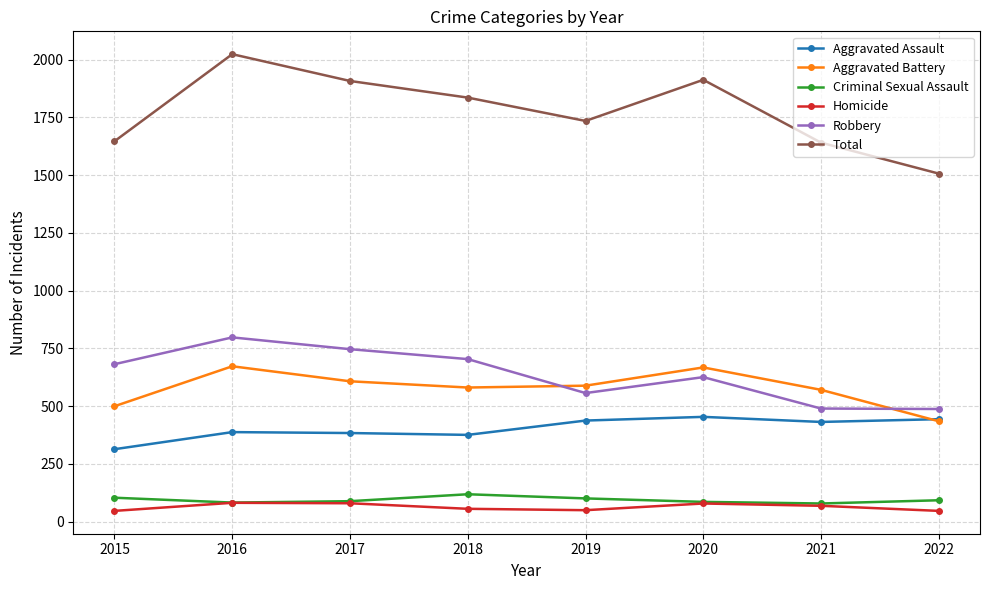

Rank the series by their maximum value, from highest to lowest.

Total, Robbery, Aggravated Battery, Aggravated Assault, Criminal Sexual Assault, Homicide